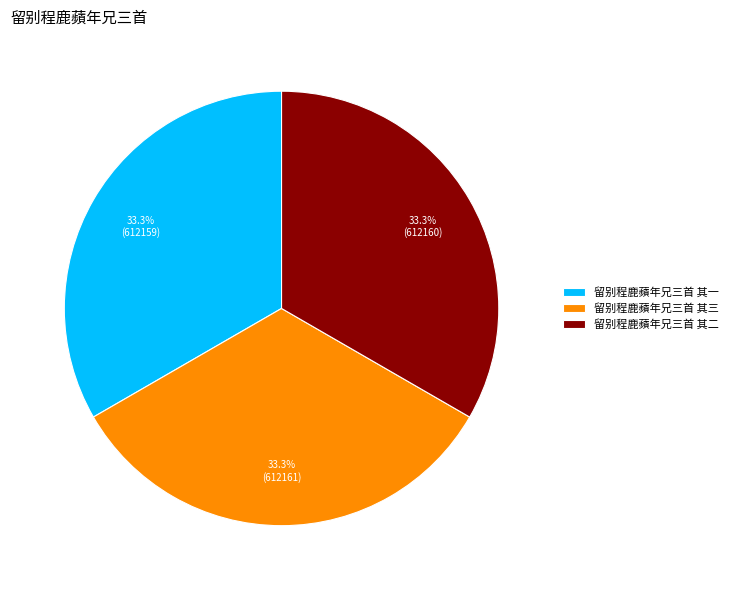

Is there a majority slice in this chart?

No